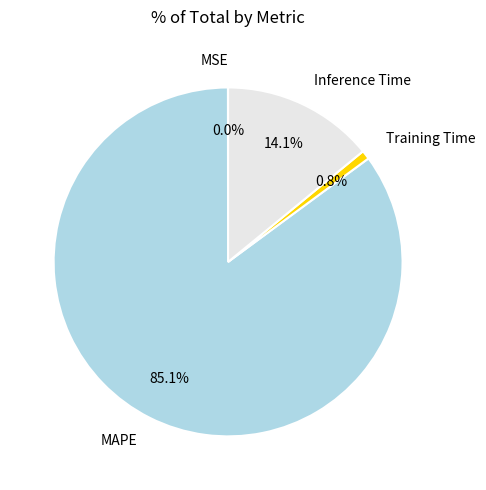

To the nearest percent, what percentage of the pie is Training Time?

1%